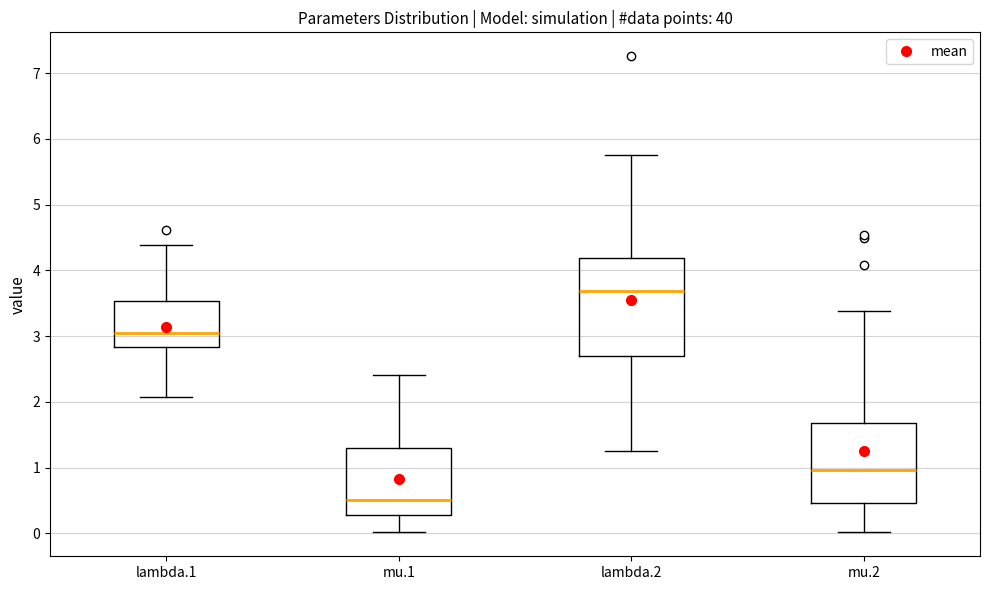

Comparing the boxes themselves (not the whiskers), which one is the tallest?

lambda.2